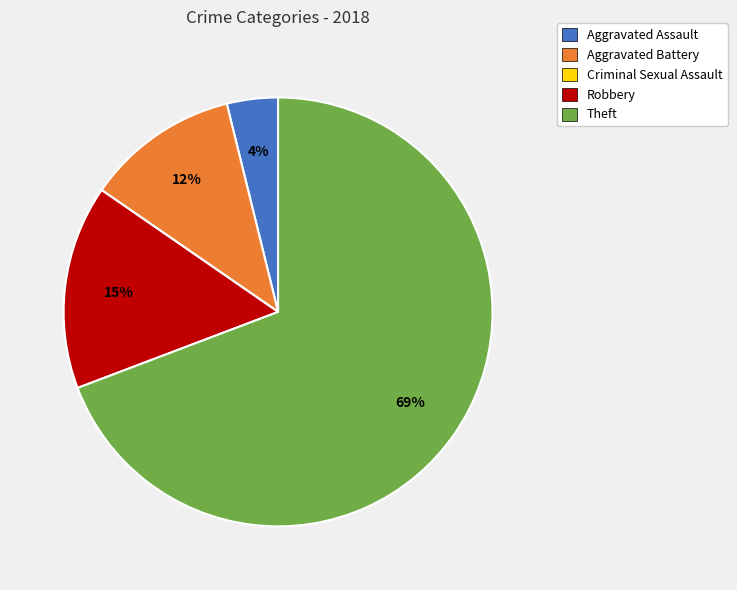

To the nearest percent, what is the combined percentage of Robbery and Aggravated Assault?

19%